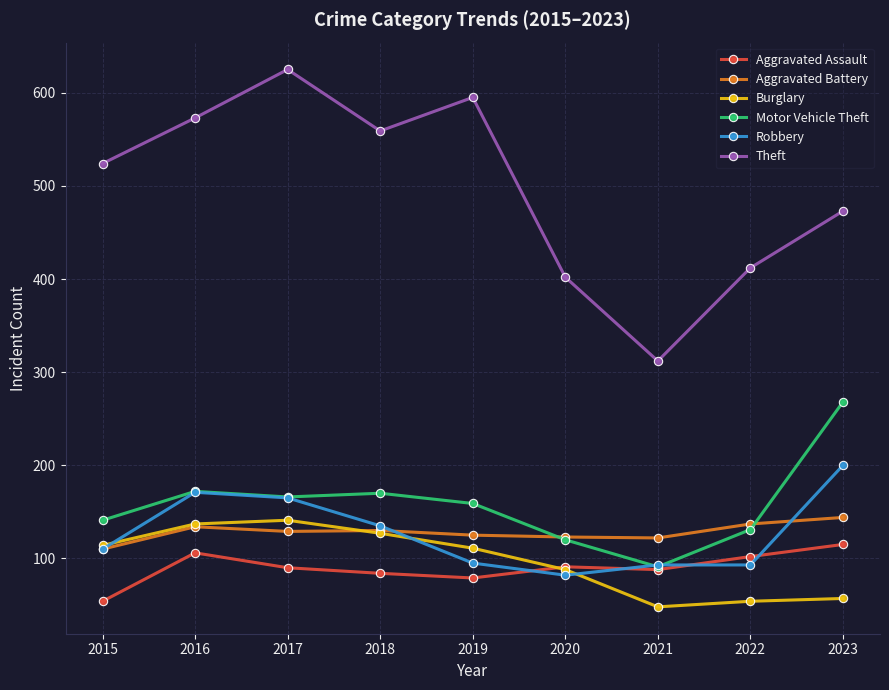

How many interior local valleys does the Theft series have?

2